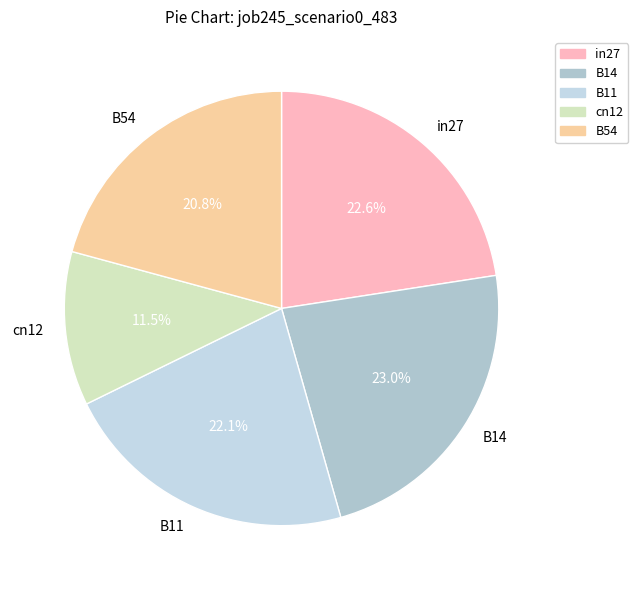

The cn12 slice represents 25% of the pie. True or false?

False